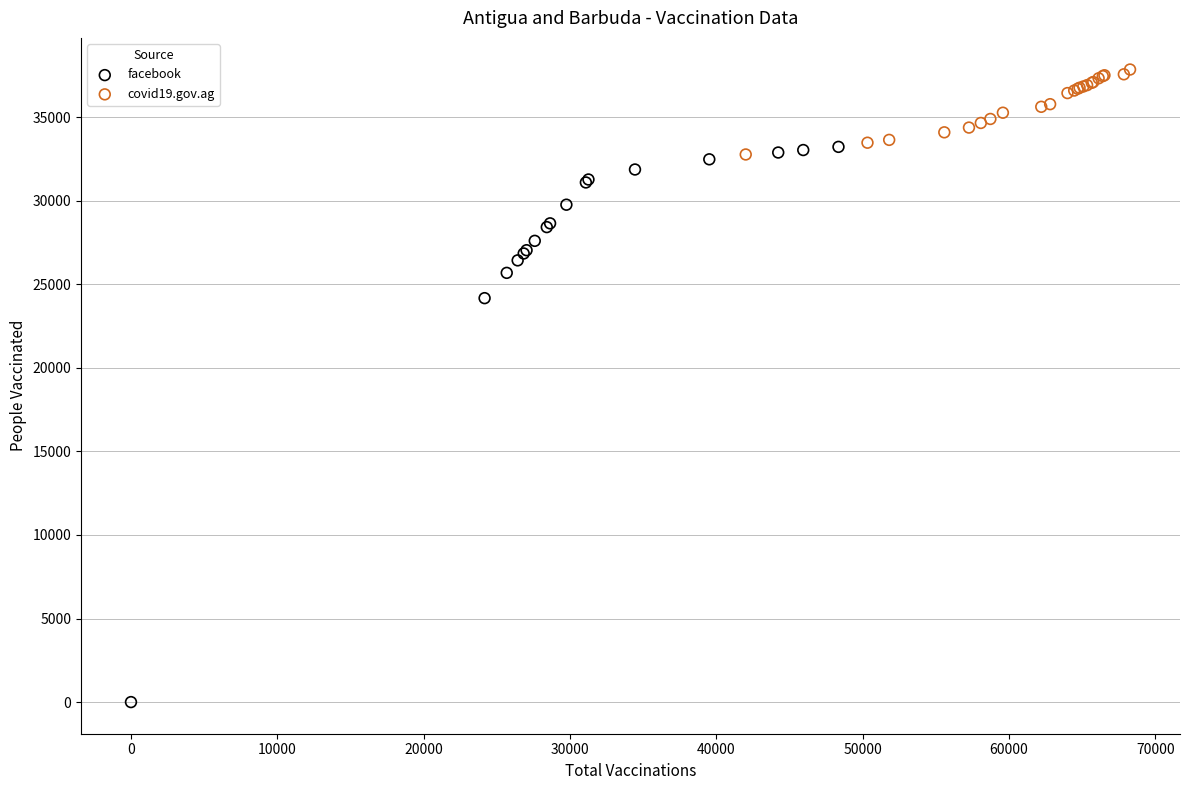

Which series reaches the maximum Y coordinate?

covid19.gov.ag